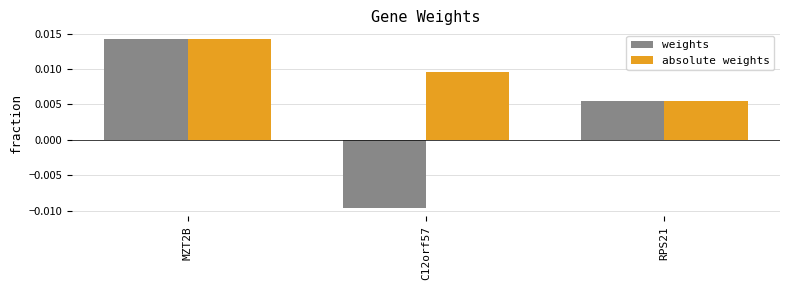

What is the label of the 3rd bar from the right?

MZT2B